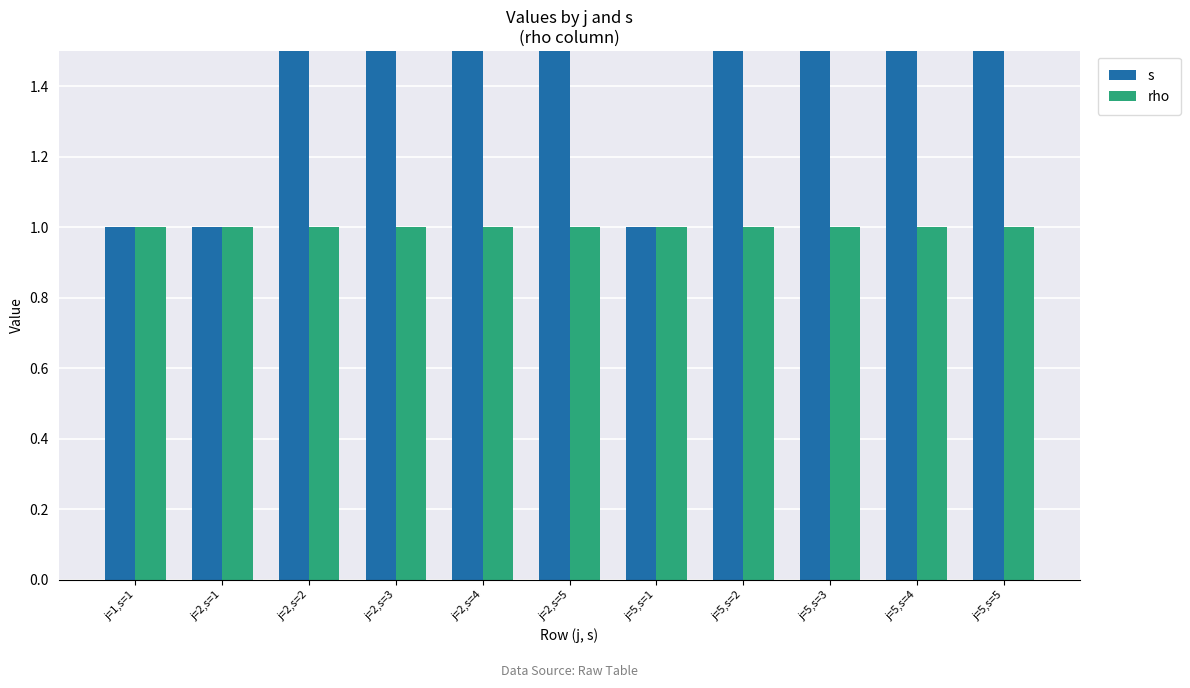

What is the value of the rho bar at the 11th from the left?

1